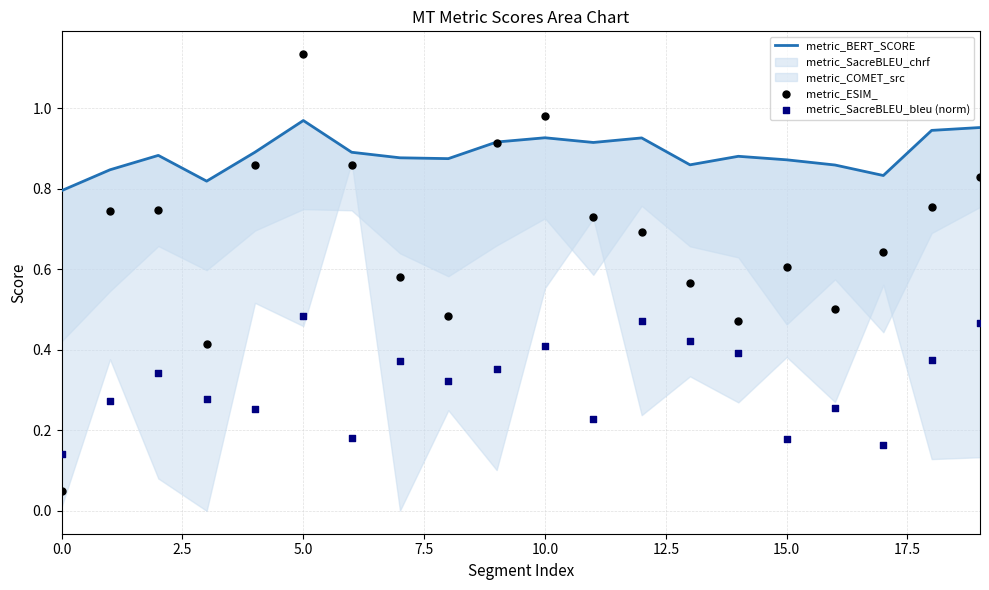

Which series reaches the minimum Y coordinate?

metric_ESIM_